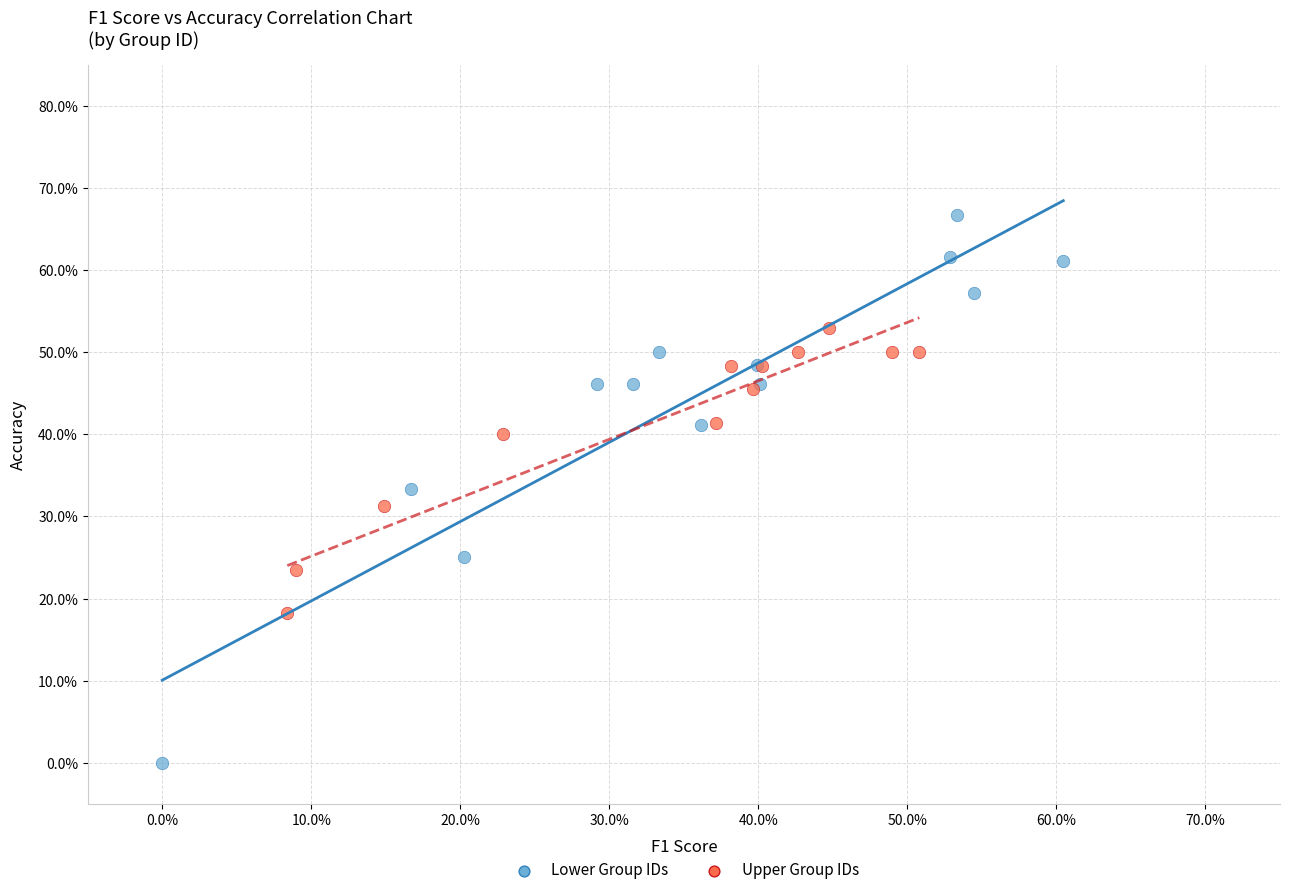

Which series contains the lowest Y value?

Lower Group IDs